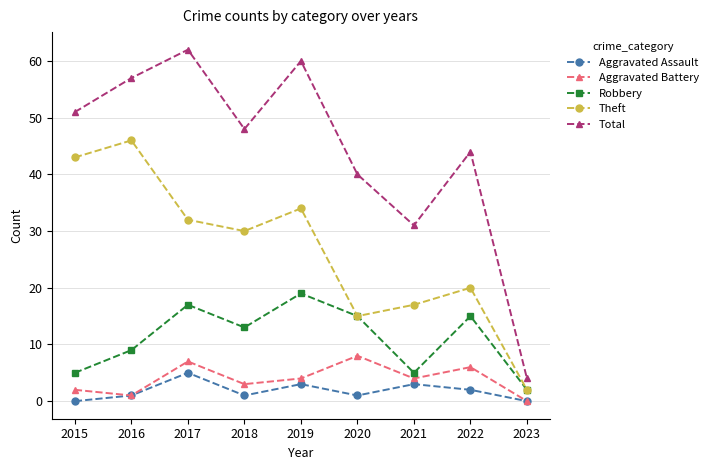

At which category is the sum across all series the highest?

2017